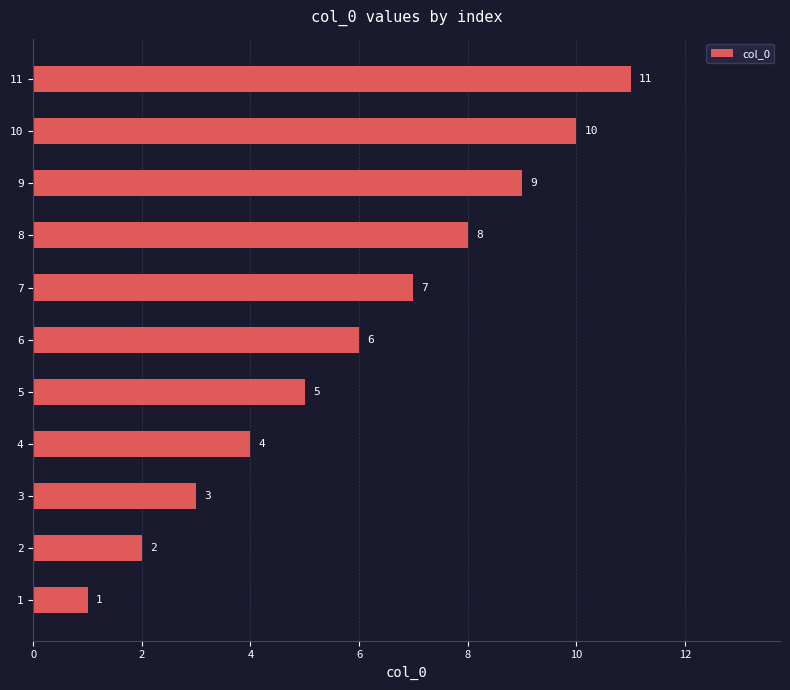

Rank the categories by value from lowest to highest.

1, 2, 3, 4, 5, 6, 7, 8, 9, 10, 11